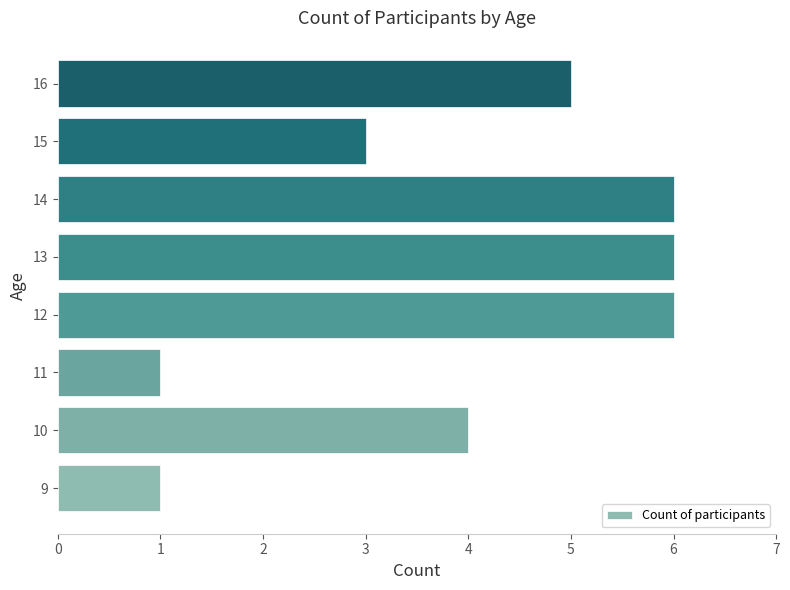

Between 11 and 10, which is larger?

10